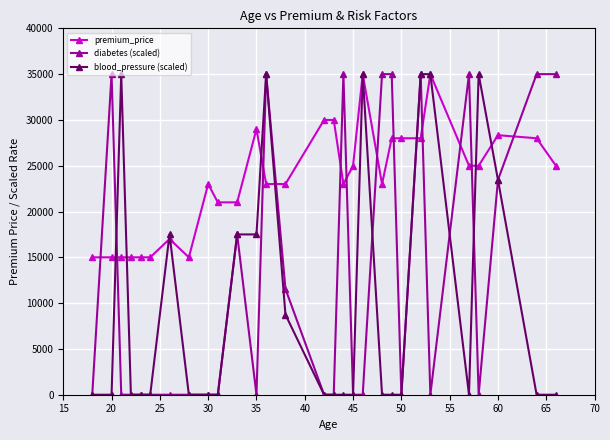

True or false: premium_price has more than 1 points higher than both neighbors.

True